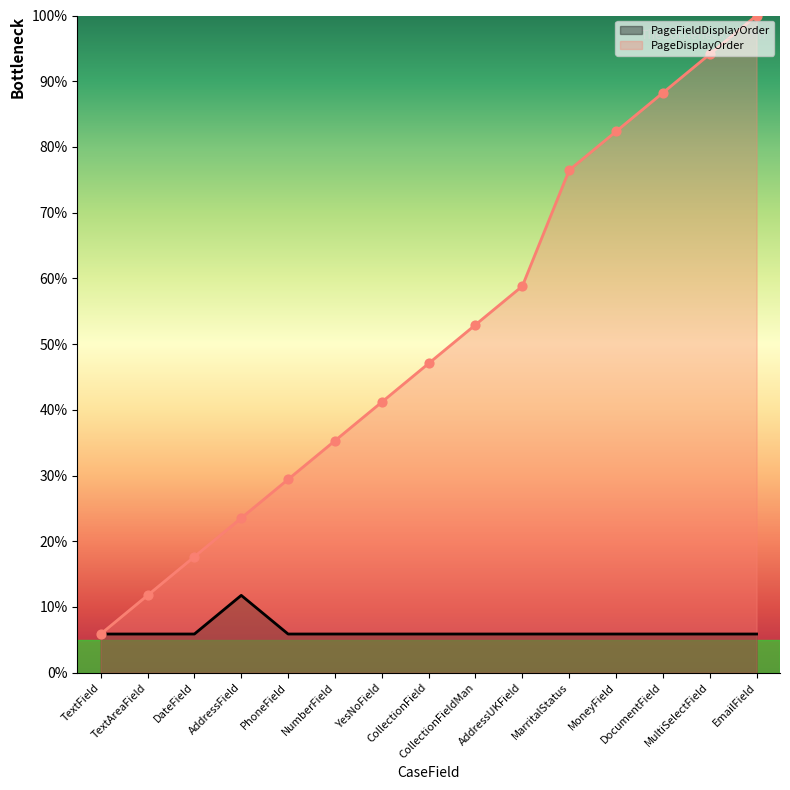

At how many categories does at least one series exceed 10?

14